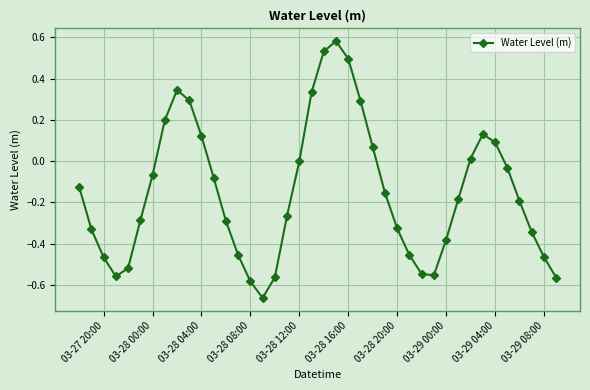

What is the difference between the maximum and minimum values?

1.2